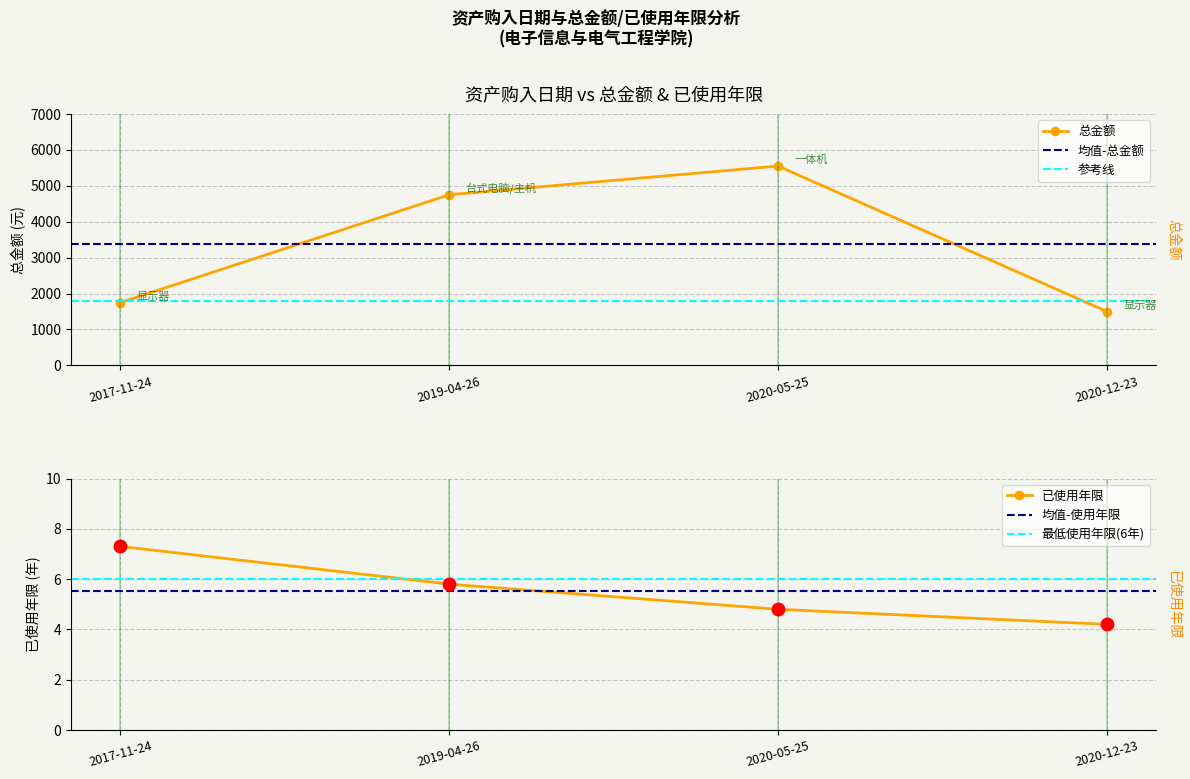

Does the chart display data point markers on the line(s)?

Yes